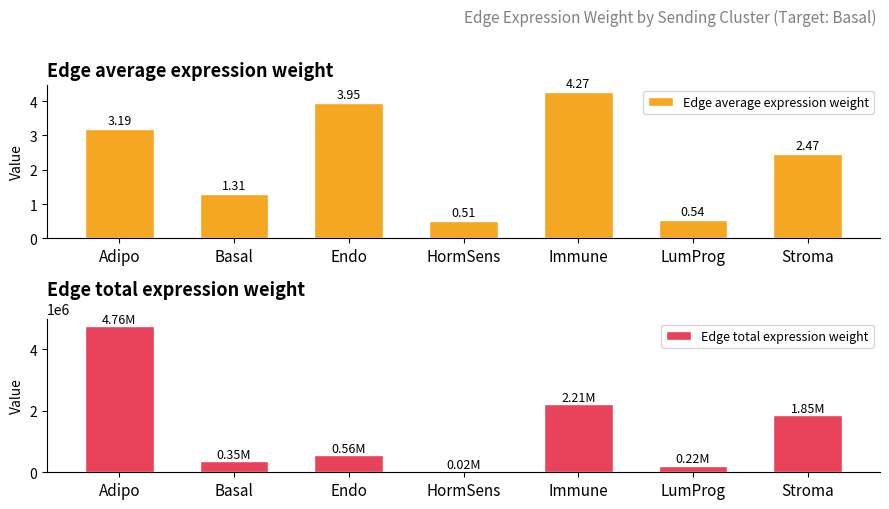

How many groups of bars are there?

7